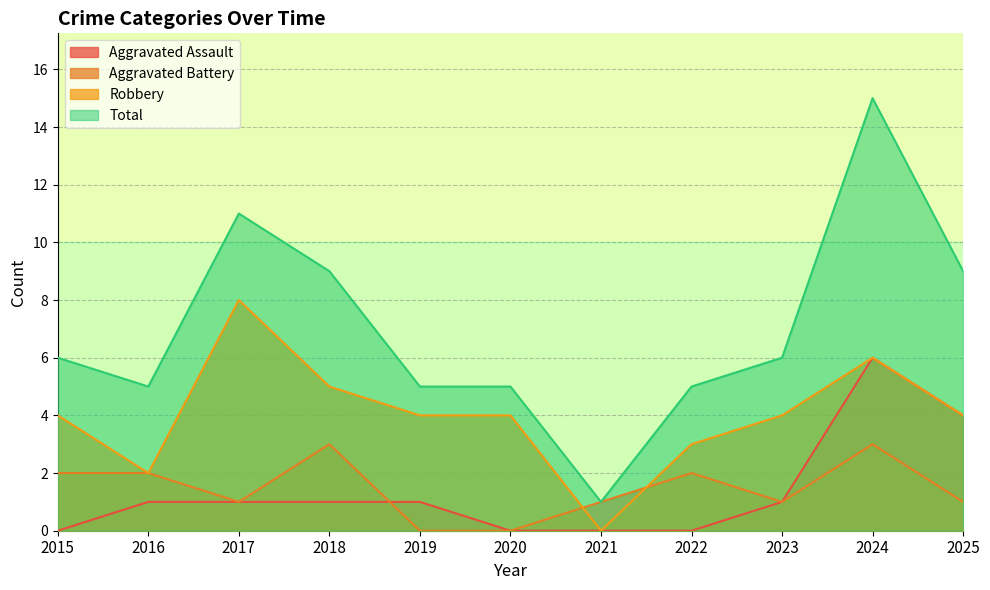

In Aggravated Battery, how many points are higher than both neighbors (excluding endpoints)?

3